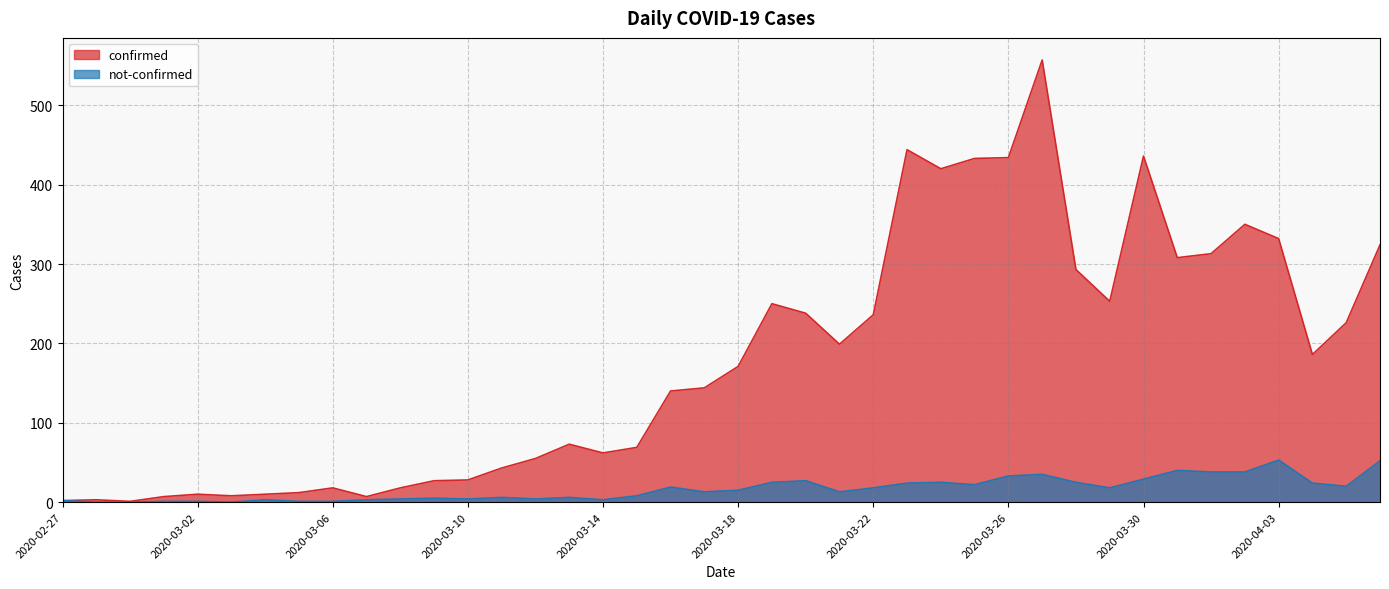

Rank the categories by confirmed value from lowest to highest.

2020-02-29, 2020-02-27, 2020-02-28, 2020-03-01, 2020-03-07, 2020-03-03, 2020-03-02, 2020-03-04, 2020-03-05, 2020-03-06, 2020-03-08, 2020-03-09, 2020-03-10, 2020-03-11, 2020-03-12, 2020-03-14, 2020-03-15, 2020-03-13, 2020-03-16, 2020-03-17, 2020-03-18, 2020-04-04, 2020-03-21, 2020-04-05, 2020-03-22, 2020-03-20, 2020-03-19, 2020-03-29, 2020-03-28, 2020-03-31, 2020-04-01, 2020-04-06, 2020-04-03, 2020-04-02, 2020-03-24, 2020-03-25, 2020-03-26, 2020-03-30, 2020-03-23, 2020-03-27